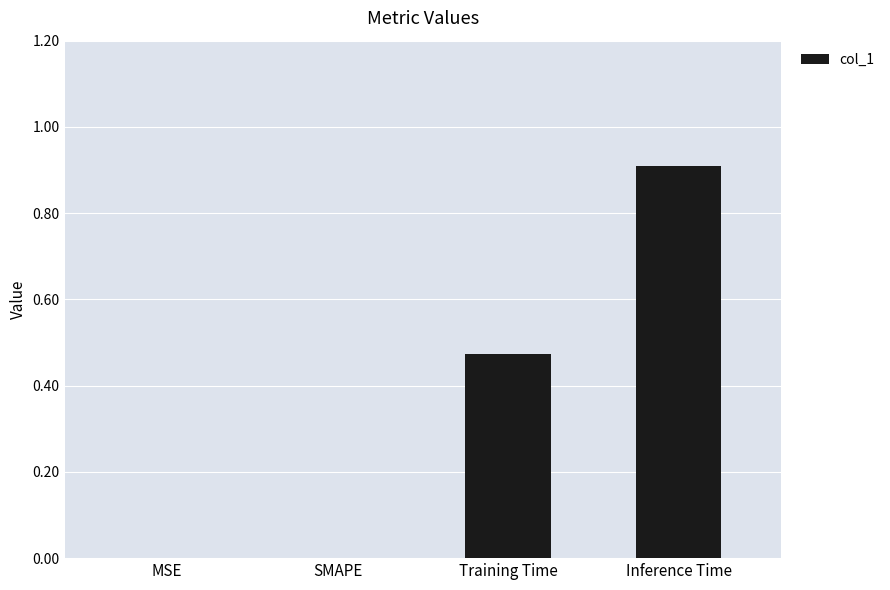

The value at SMAPE is -0.4. True or false?

False